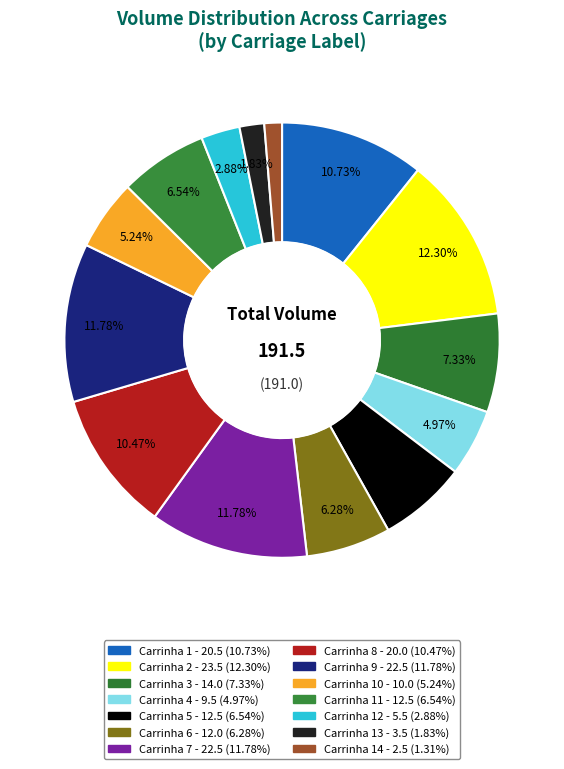

Which slice is the smallest?

Carrinha 14